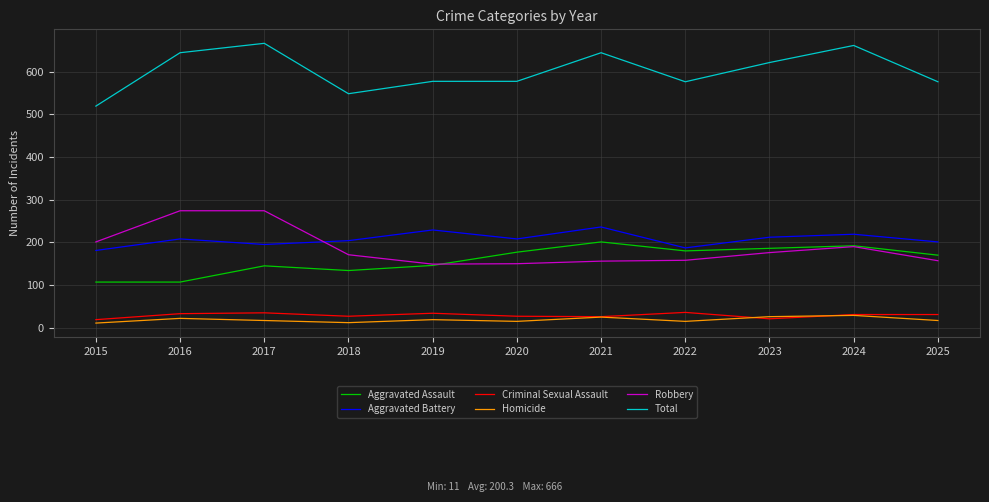

Is it true that Robbery equals 107 at 2016?

False